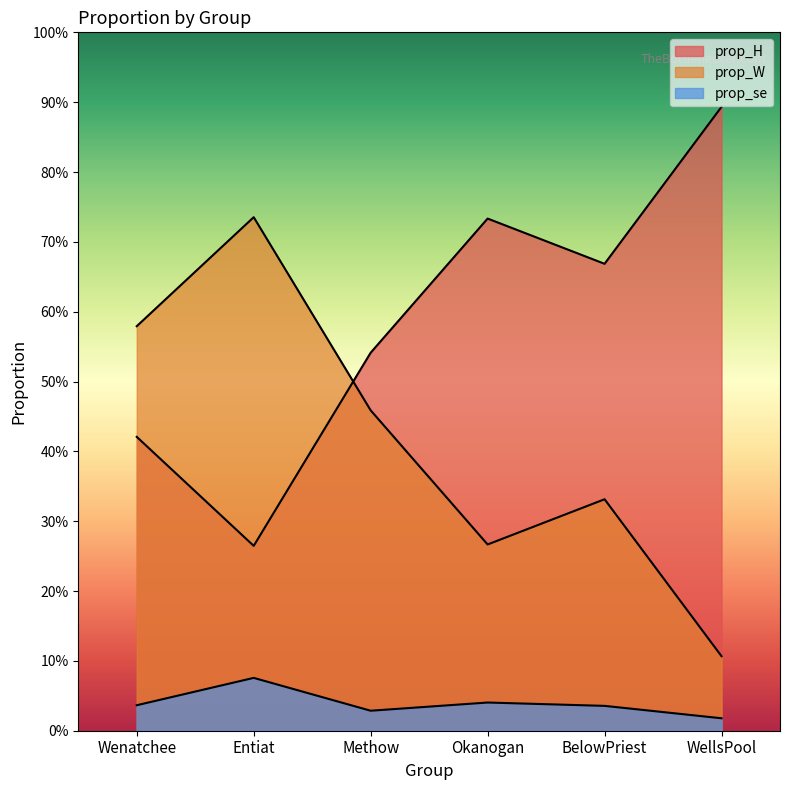

Which category has the lowest value in the prop_se series?

WellsPool